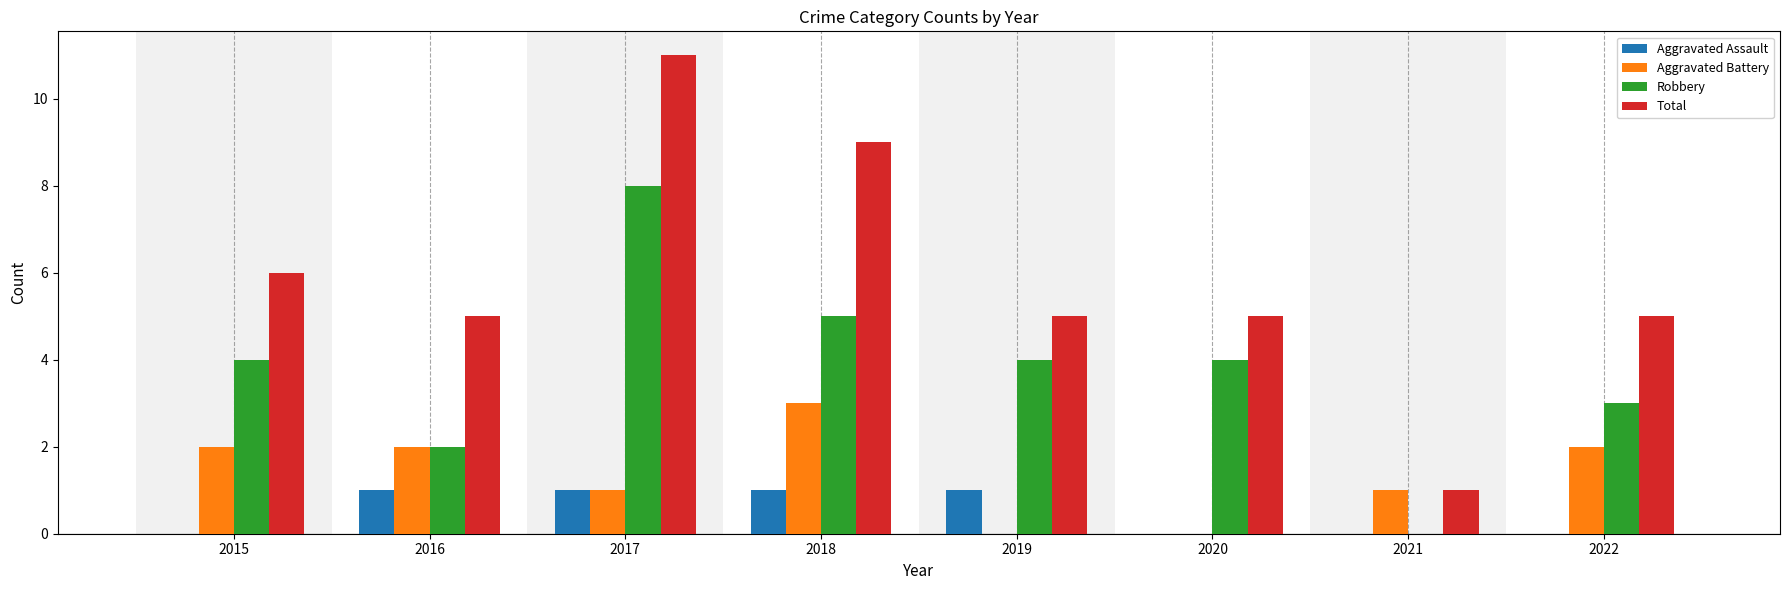

How many categories are shown in the chart?

8